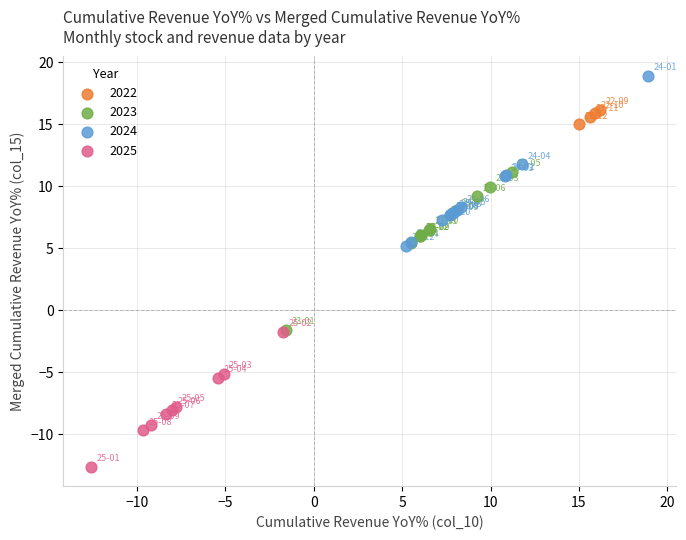

Which series has the widest spread of Y values?

2024